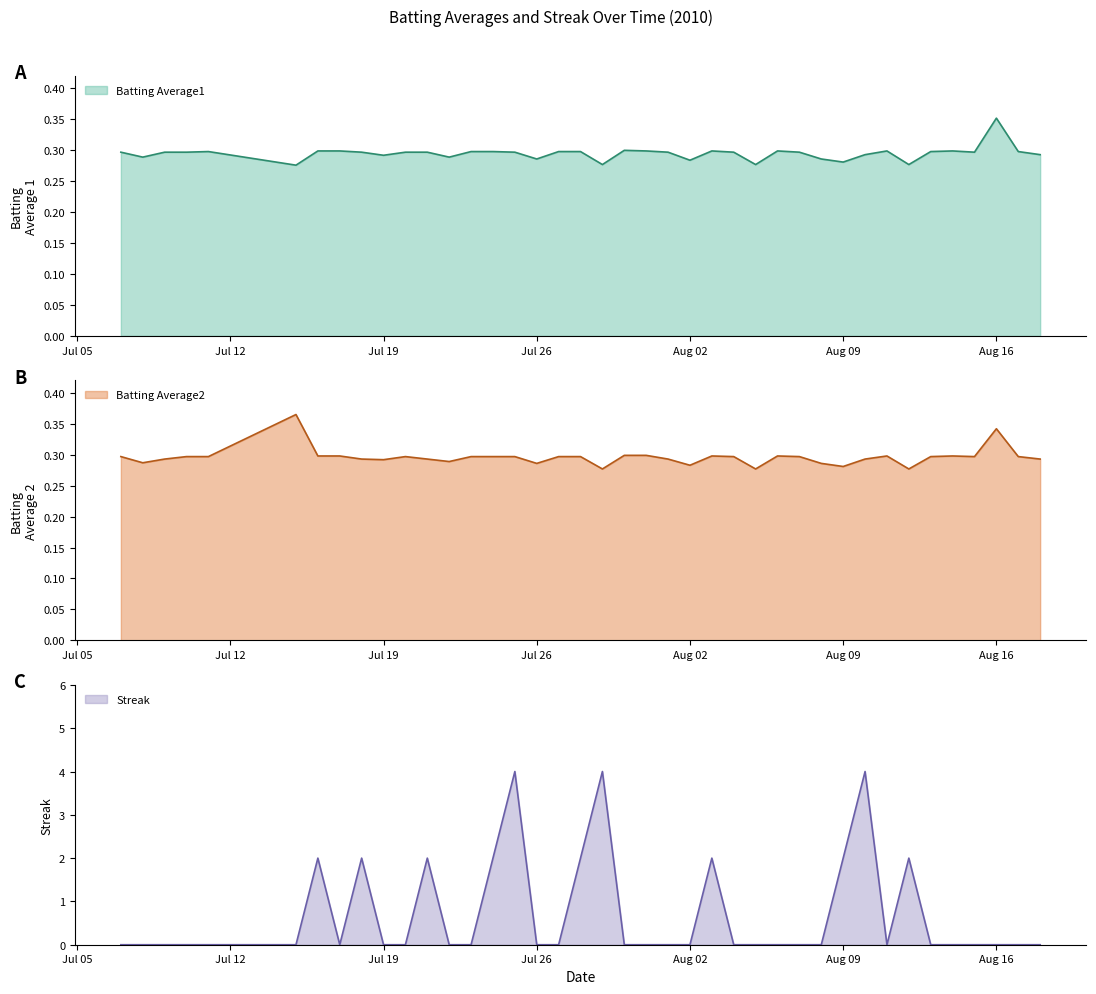

Does the chart have visible grid lines?

No